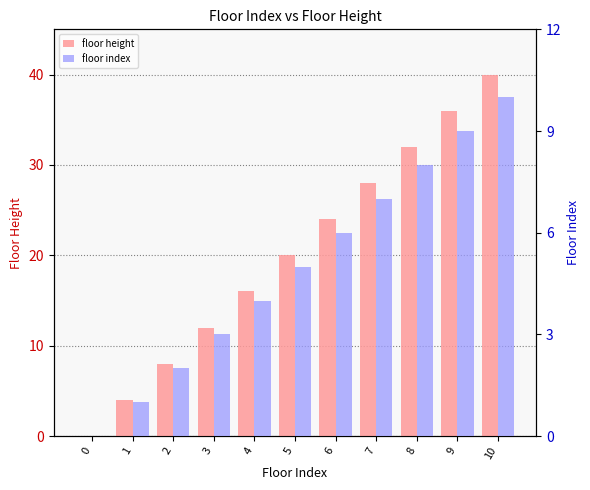

What is the difference between the floor height values at 0 and 3?

12